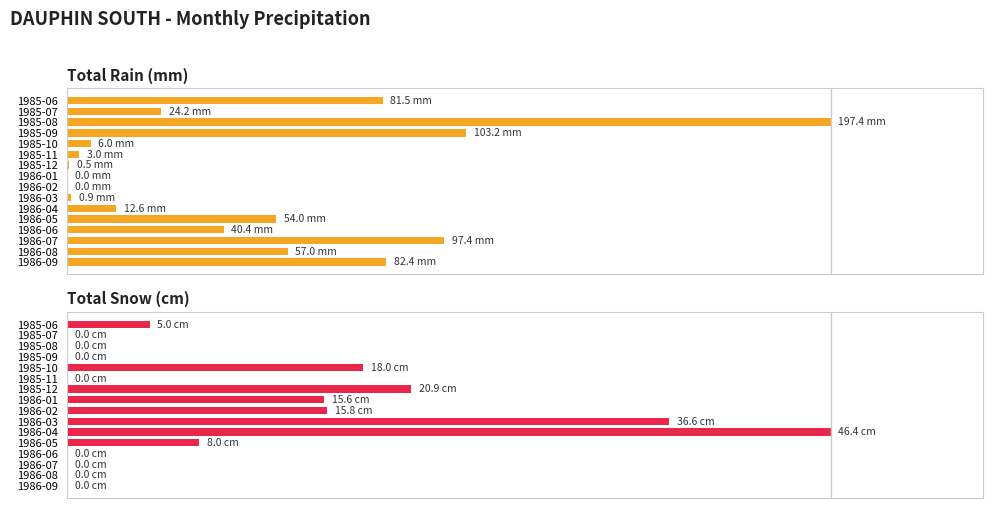

The value of Total Snow (cm) at 1986-02 is 45.5. True or false?

False